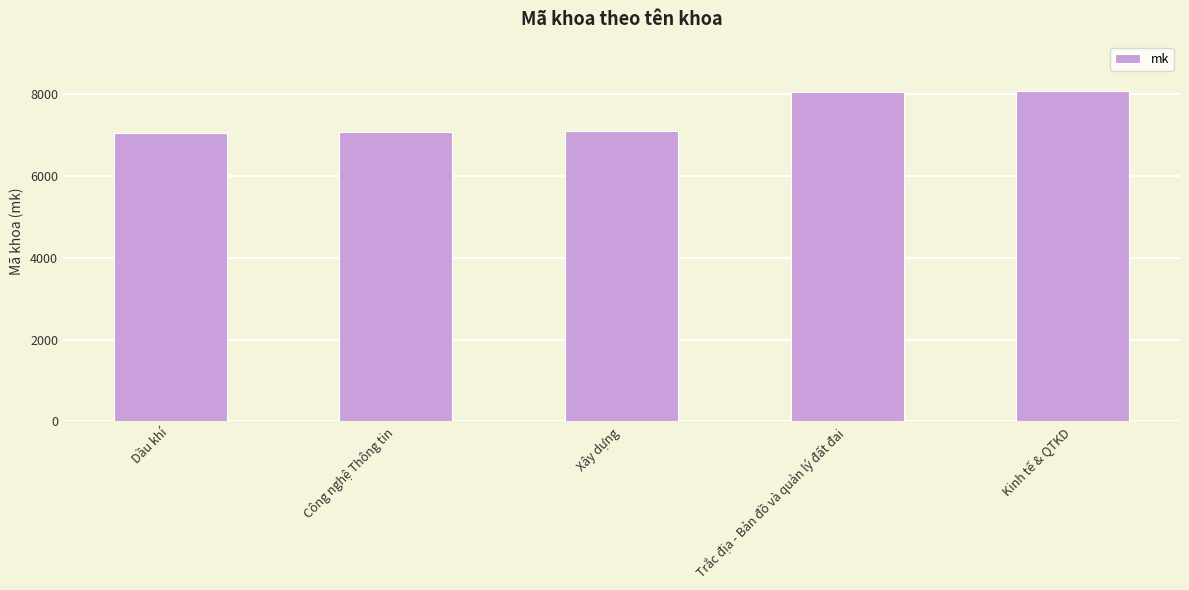

Is it true that the value at Kinh tế & QTKD is 8070?

True